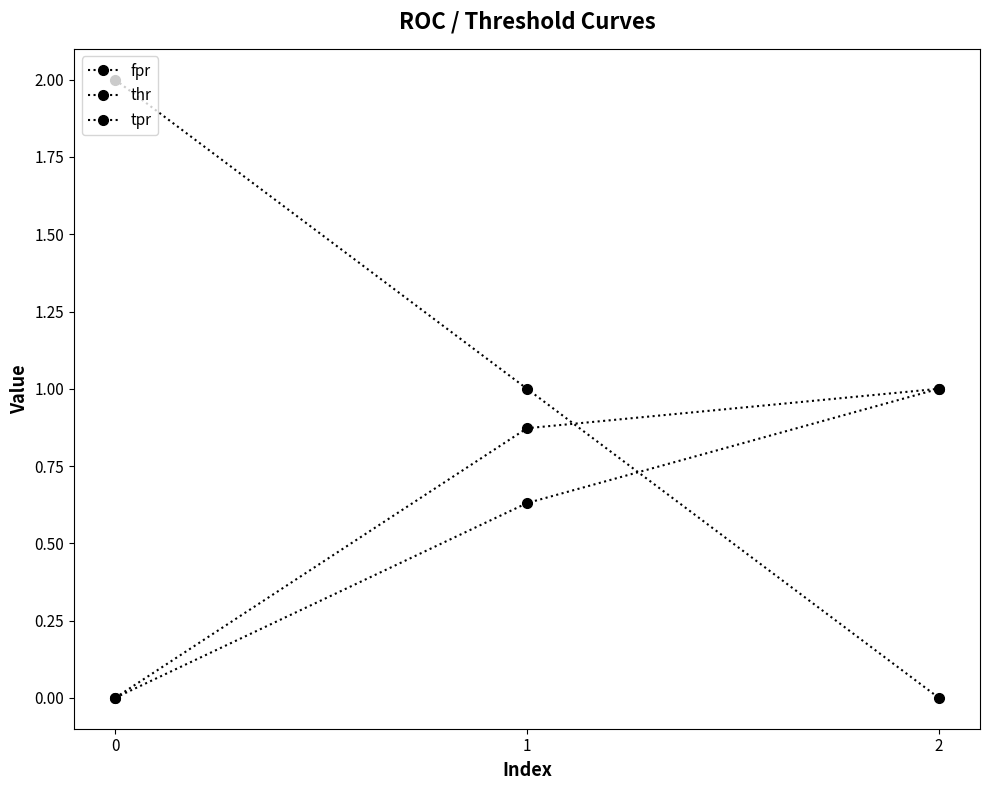

The value of tpr at 2 is 1.0. True or false?

True